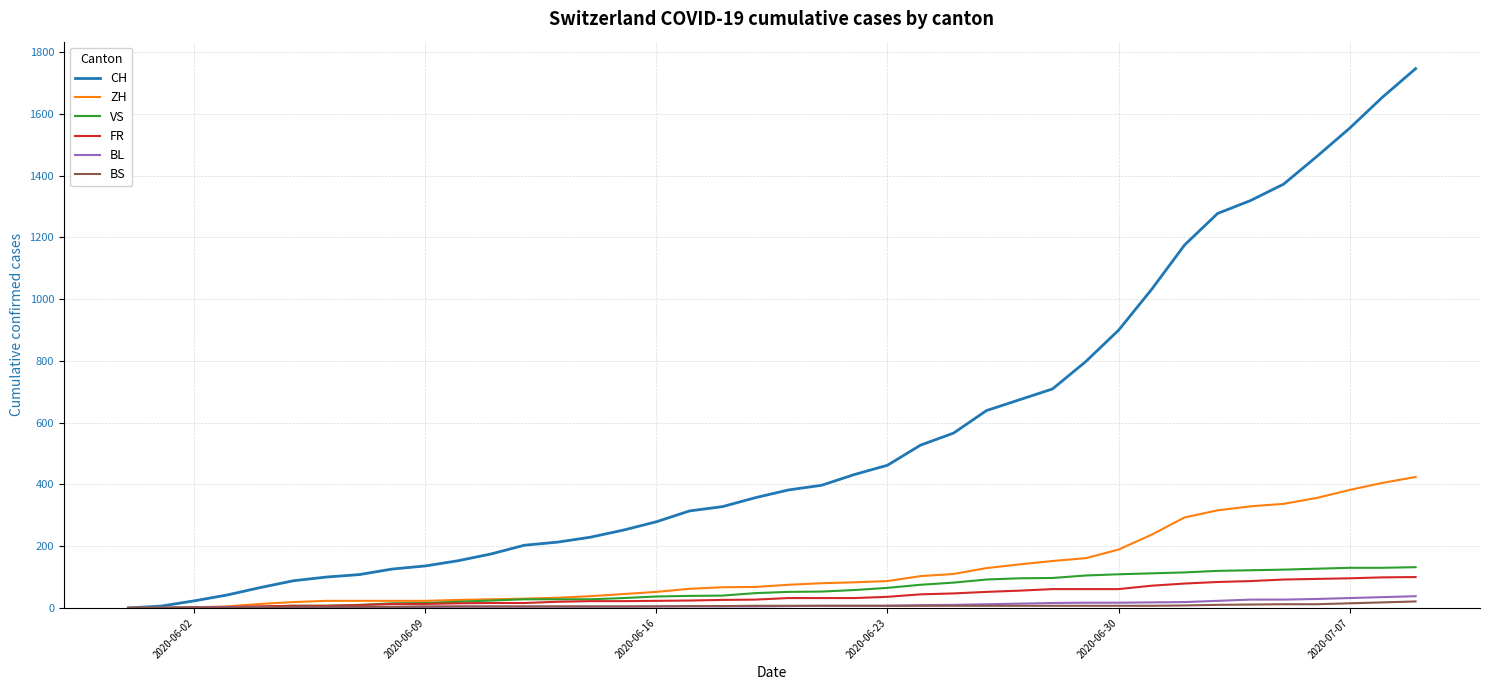

Which series has the largest total across all categories?

CH